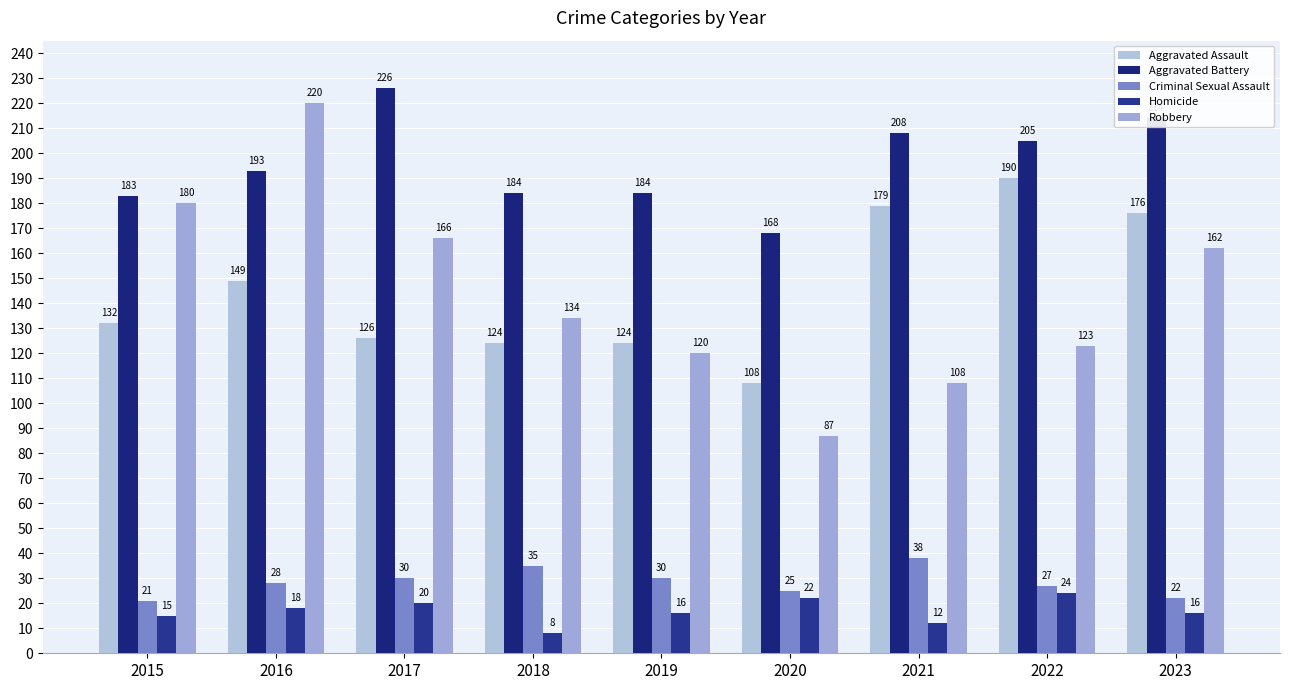

Count the Criminal Sexual Assault values in the range 25 to 30.

5